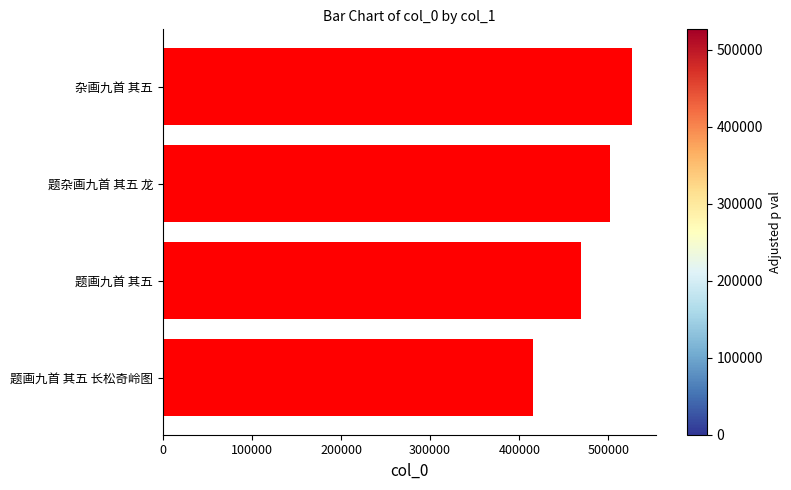

Between 题杂画九首 其五 龙 and 题画九首 其五 长松奇岭图, which is larger?

题杂画九首 其五 龙